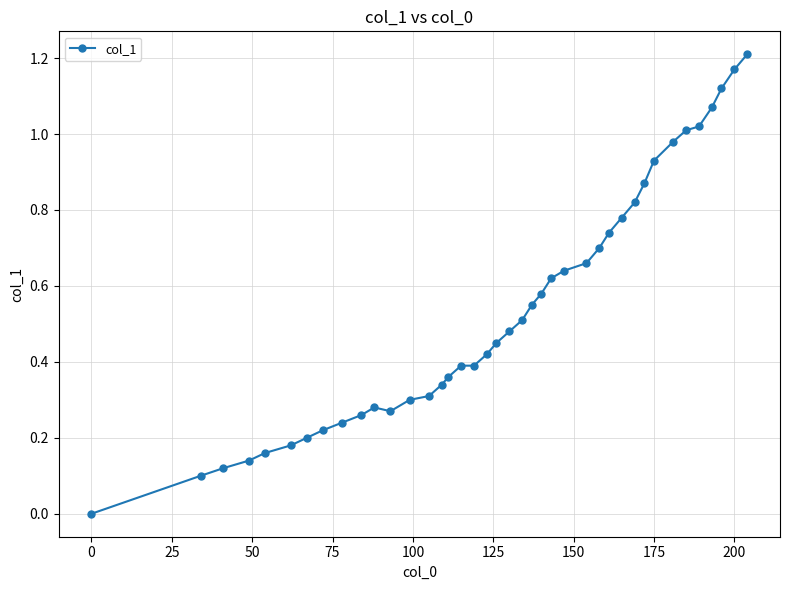

How many distinct data groups are displayed?

1